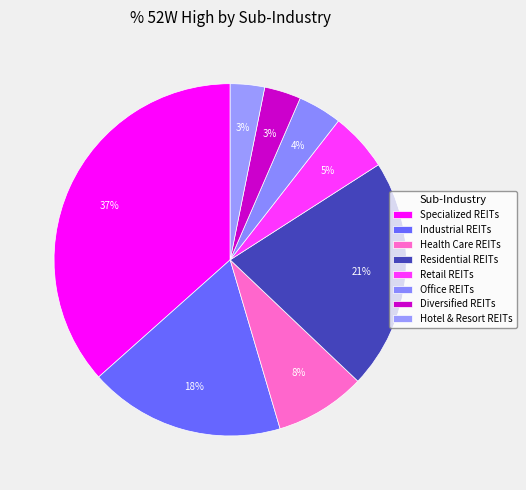

Count the number of slices in the pie.

8